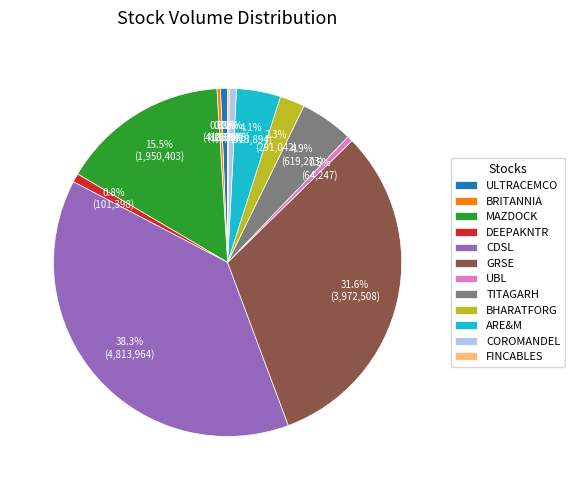

Which has a higher value, BRITANNIA or MAZDOCK?

MAZDOCK